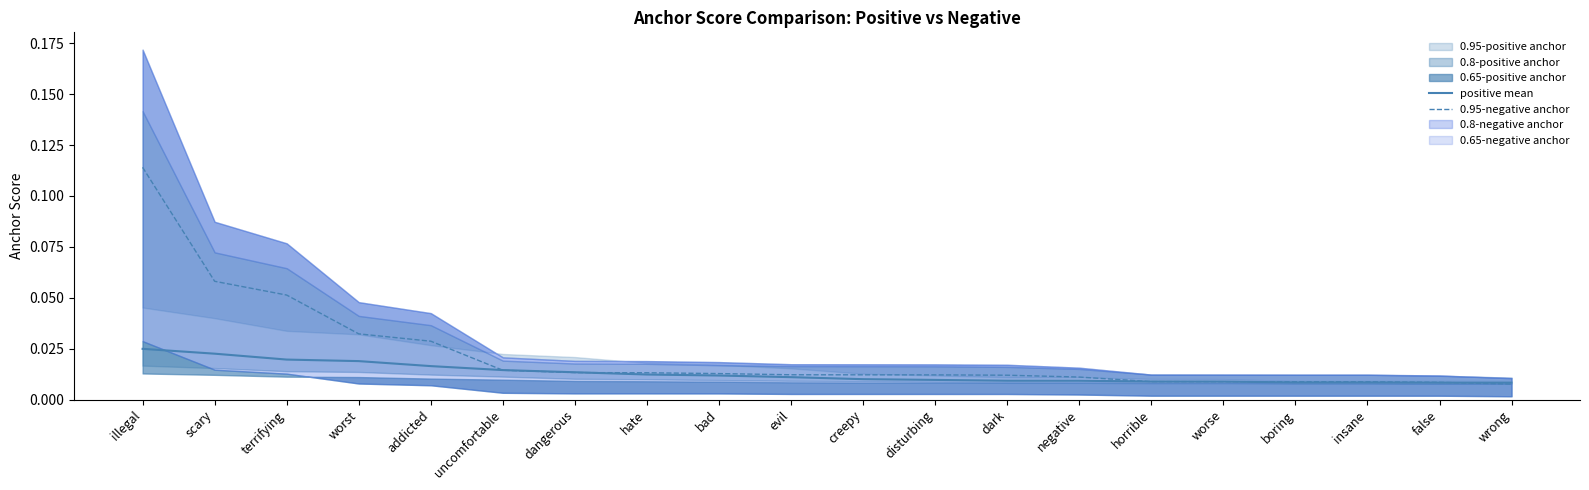

Where do 0.95-negative anchor and positive mean first cross each other?

addicted and uncomfortable